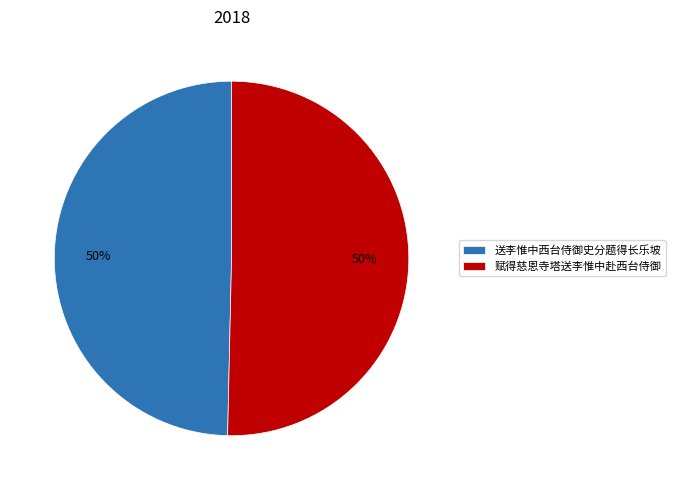

What percentage is the 送李惟中西台侍御史分题得长乐坡 slice, to the nearest percent?

50%